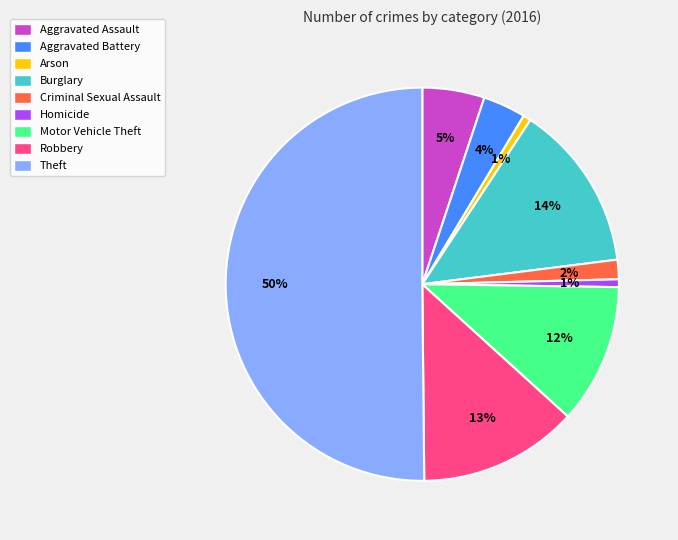

The Criminal Sexual Assault slice represents 2% of the pie. True or false?

True